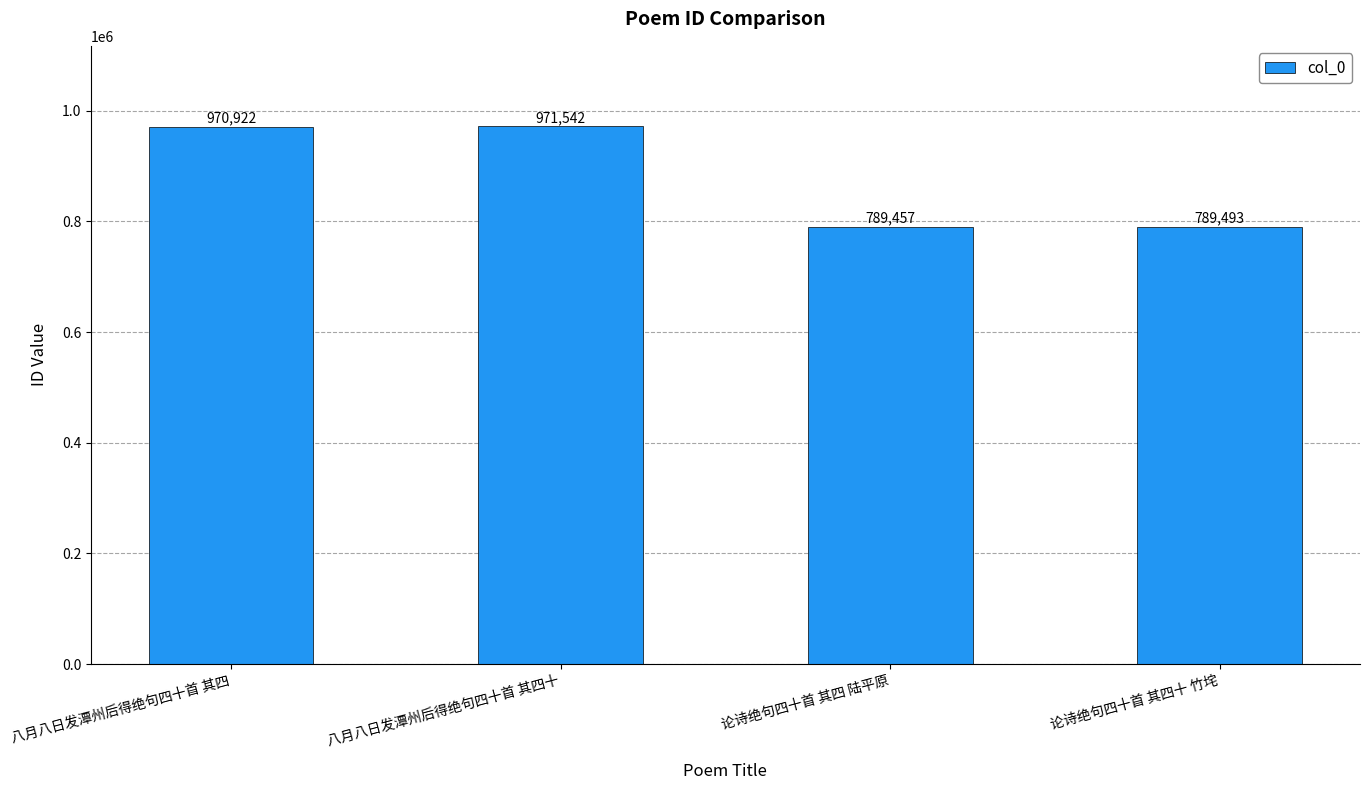

What is the label of the 4th bar from the left?

论诗绝句四十首 其四十 竹垞